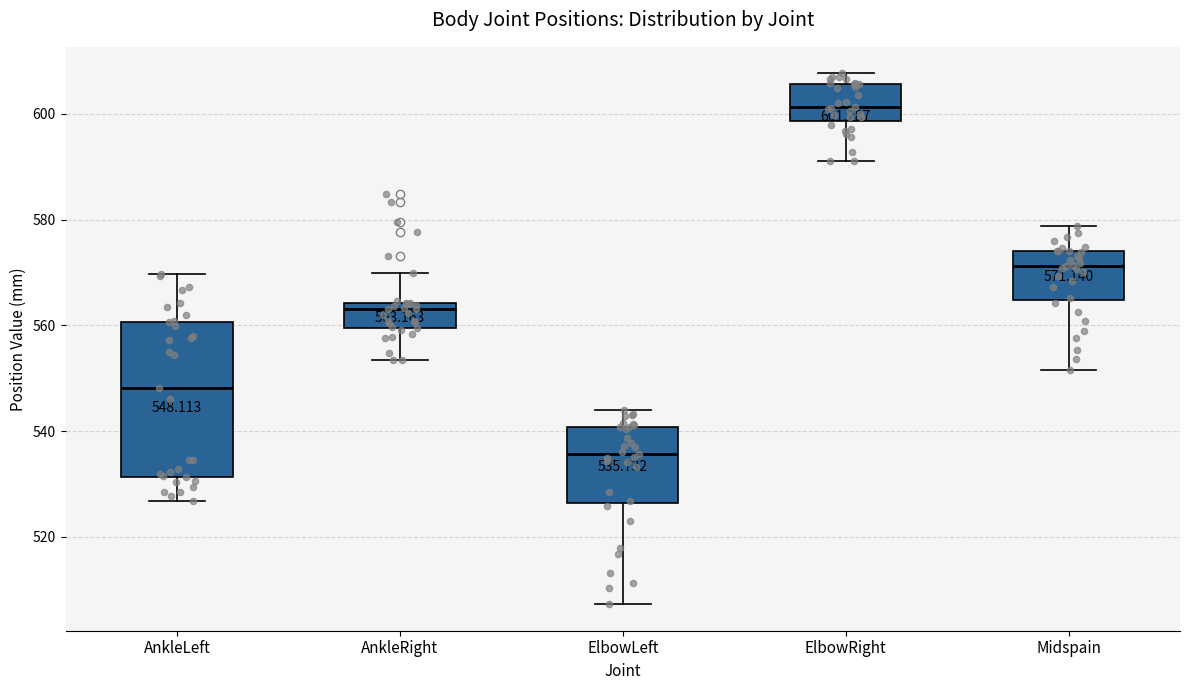

Which box's median line is the highest?

ElbowRight